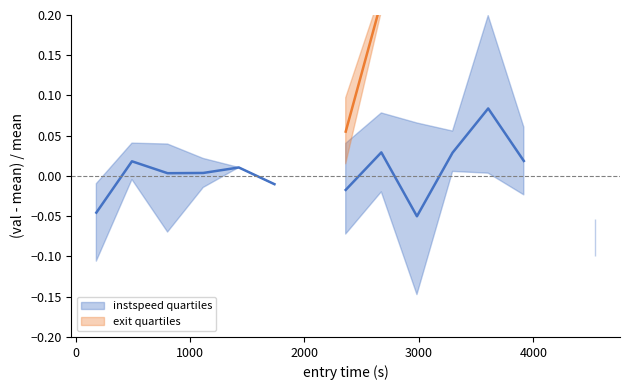

Is it true that exit quartiles equals 0.1 at 8?

False